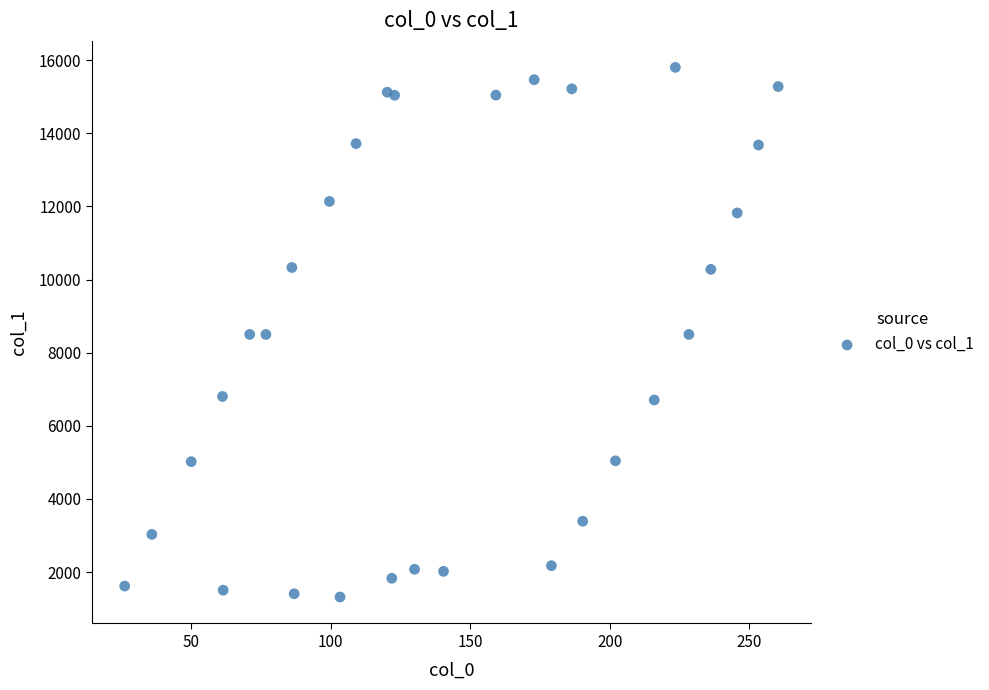

What is the range of Y values (max minus min)?

14485.5